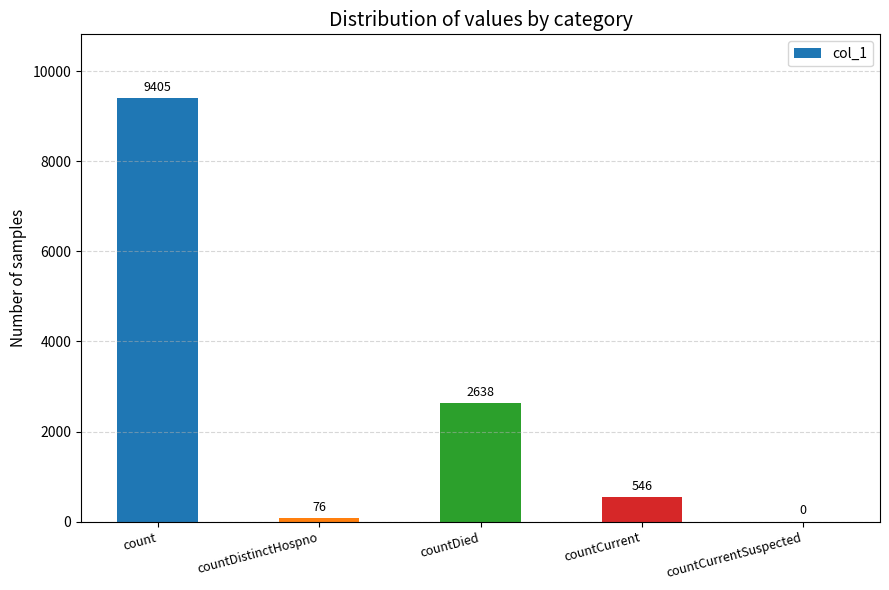

Are the bars horizontal?

No